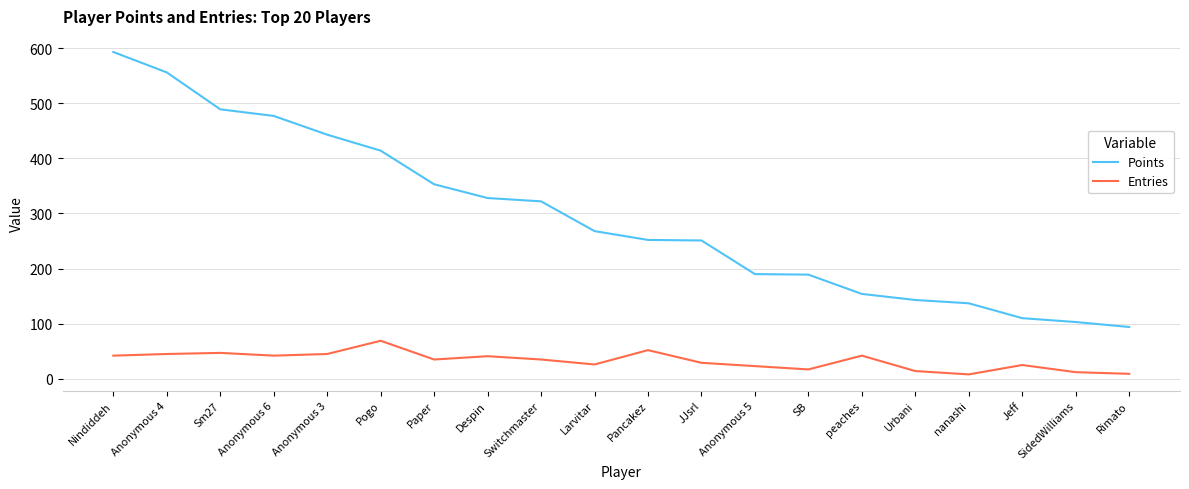

Which series has the largest range (max minus min)?

Points